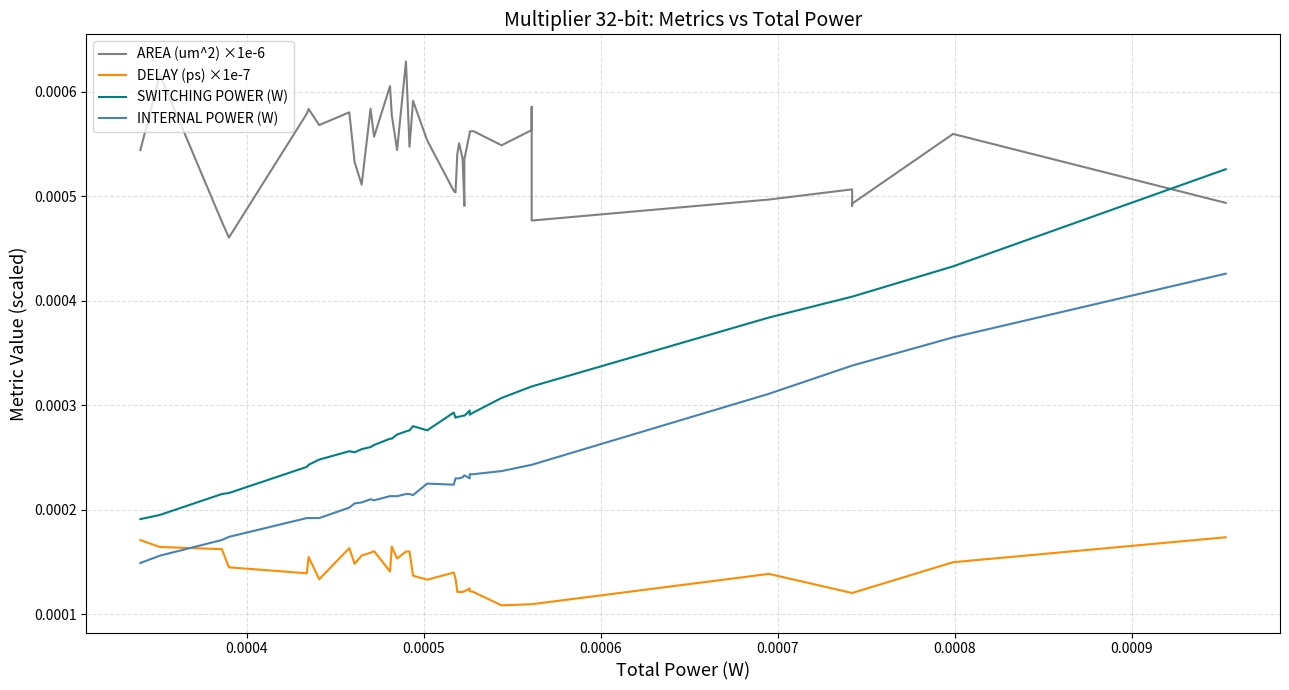

What are all the series names shown in the legend?

AREA (um^2) ×1e-6, DELAY (ps) ×1e-7, SWITCHING POWER (W), INTERNAL POWER (W)